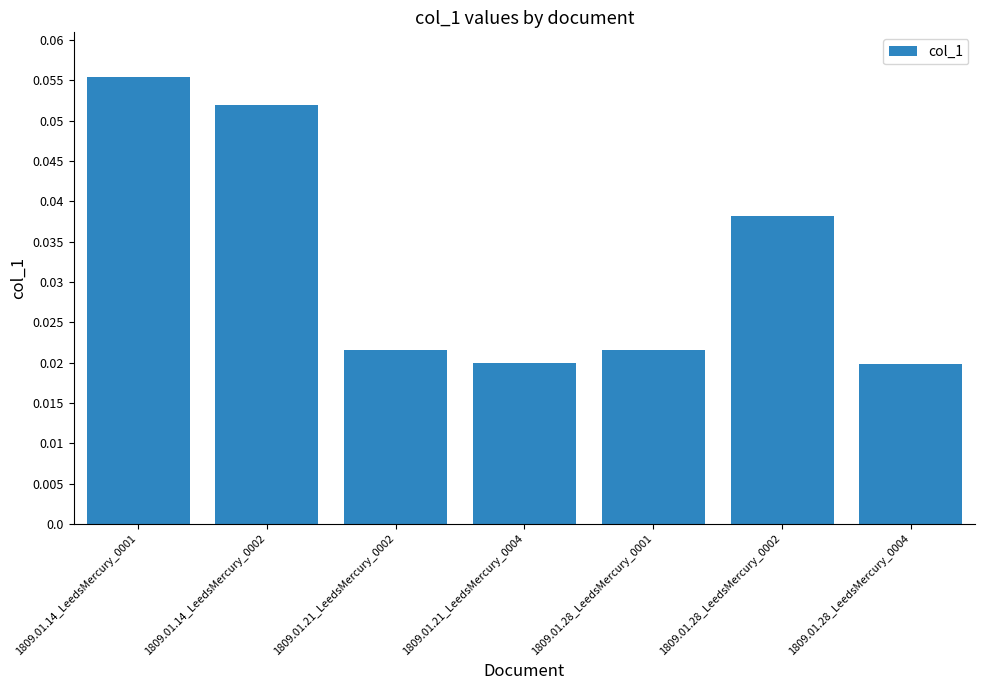

Which has a higher value, 1809.01.21_LeedsMercury_0002 or 1809.01.28_LeedsMercury_0004?

1809.01.21_LeedsMercury_0002